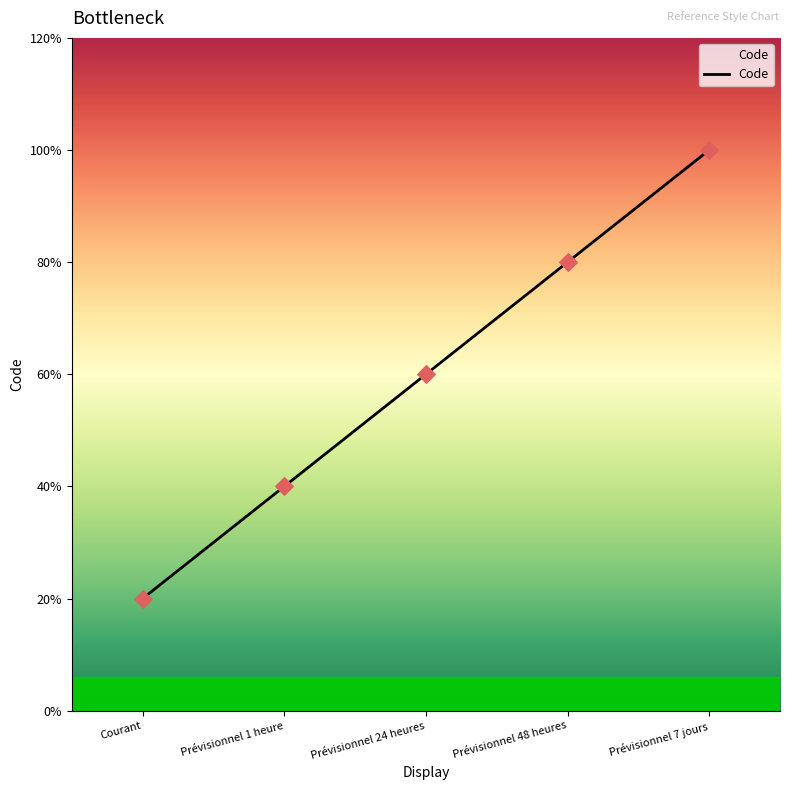

Approximately how many times larger is the value at Prévisionnel 24 heures compared to Prévisionnel 48 heures?

0.8